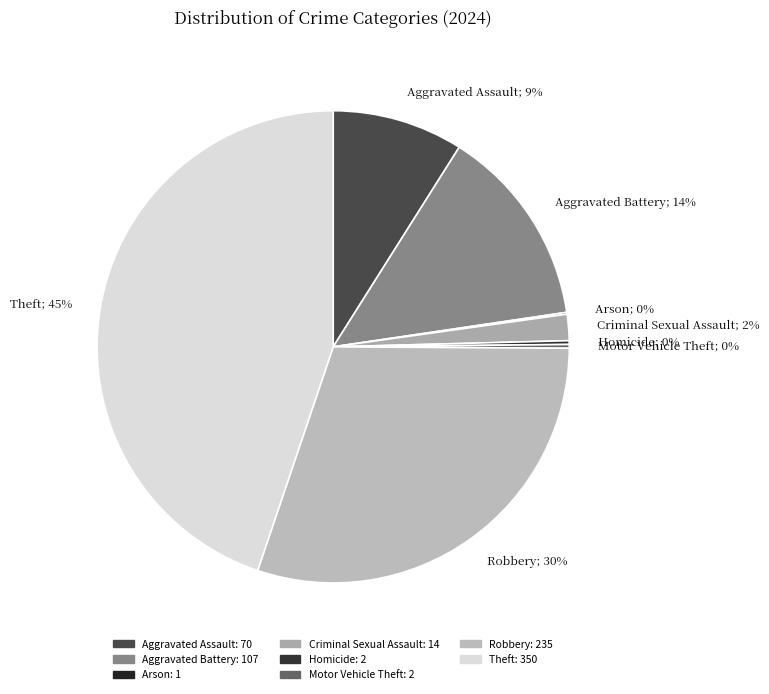

Is it true that Theft; 45% is 59% of the pie?

False